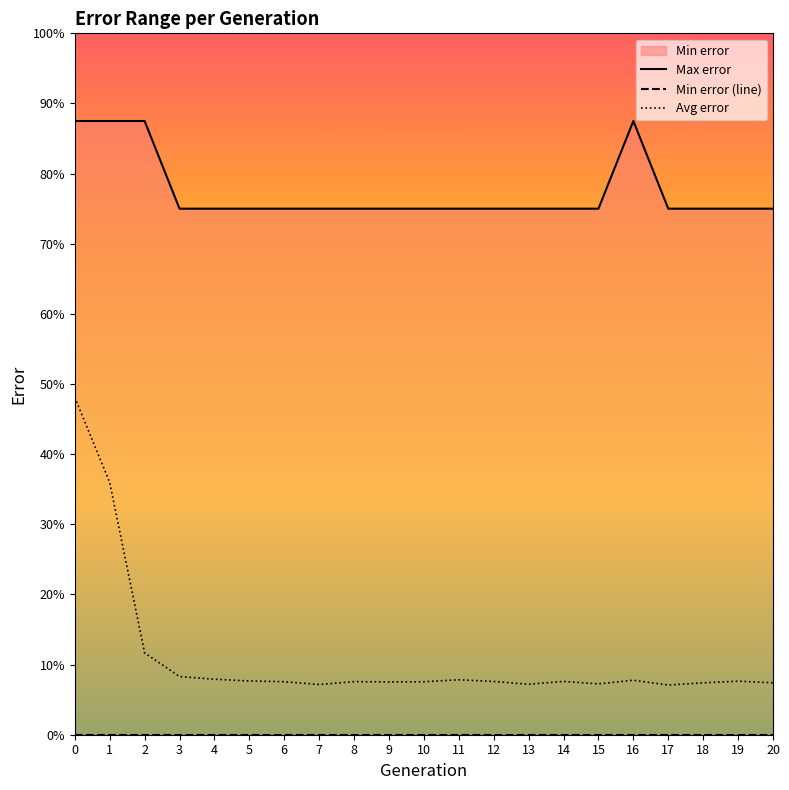

What is the sum of the Max error values at 11 and 0?

1.6